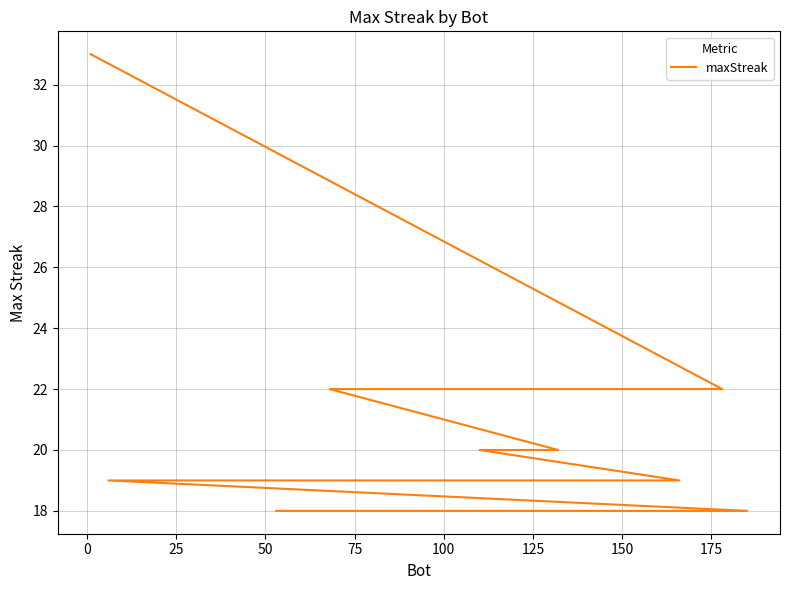

How many lines are shown in the chart?

1